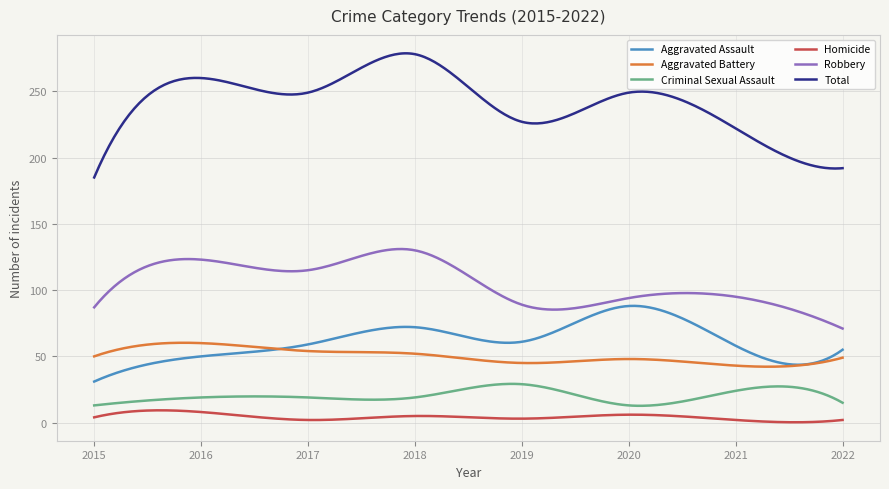

Which series has the largest total across all categories?

Total